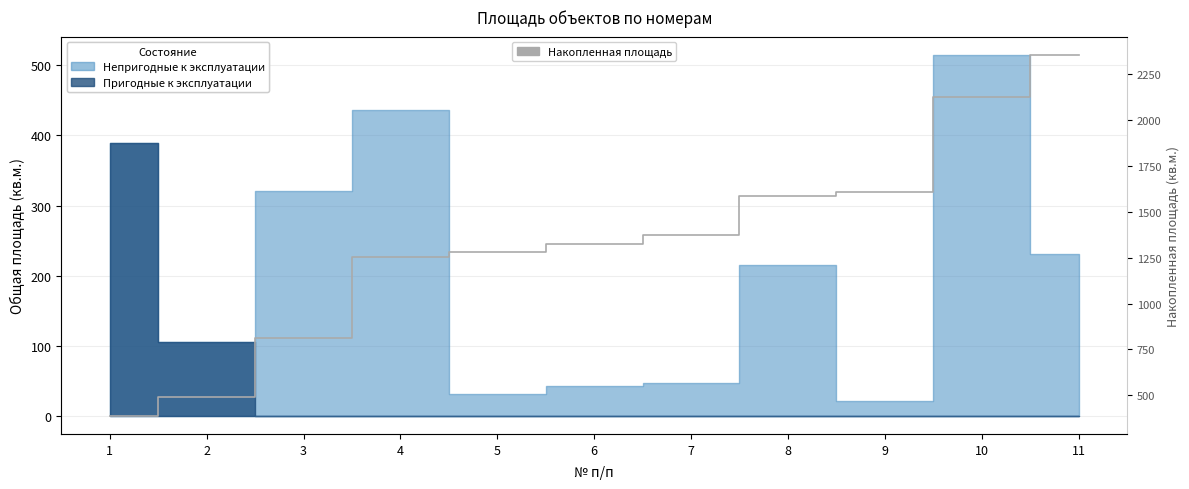

At which label is the value closest to 1371?

7